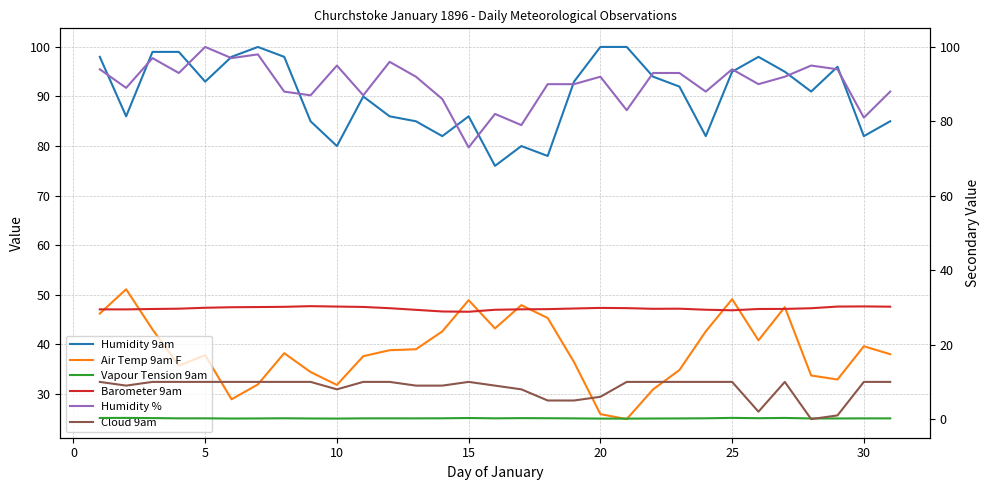

What is the average value of the Air Temp 9am F series?

38.7